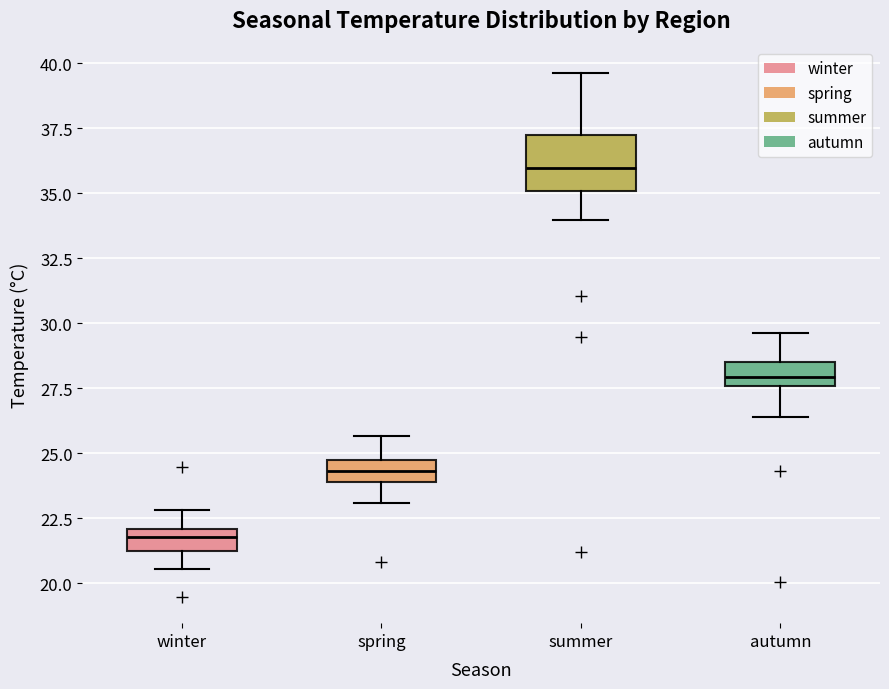

Comparing the boxes themselves (not the whiskers), which one is the tallest?

summer